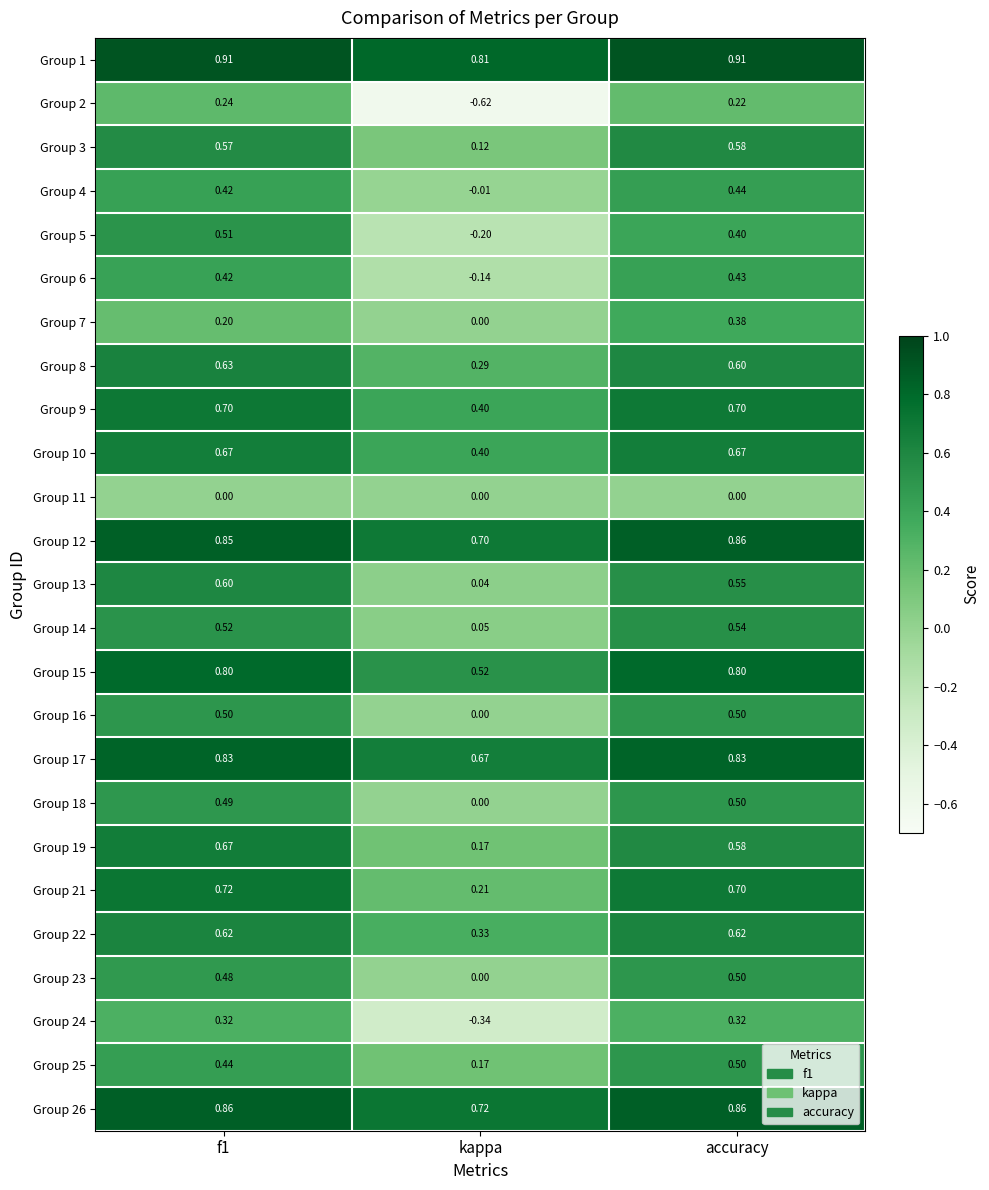

Which category has the lowest value in the Group 15 series?

kappa